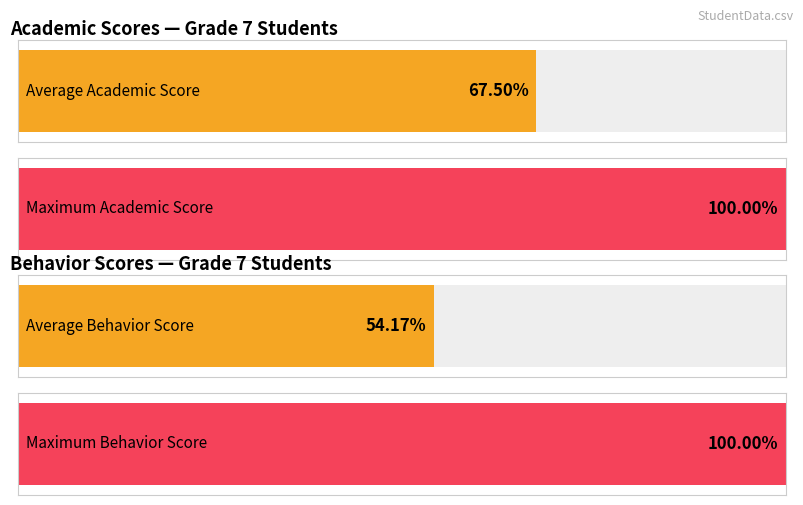

List the series in order of their peak value, highest first.

Academic, Behavior